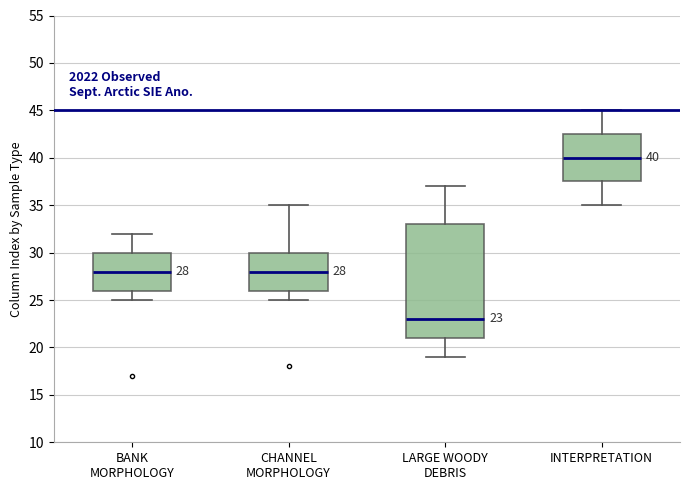

Which box is the tallest, from its lower edge to its upper edge?

LARGE WOODY DEBRIS